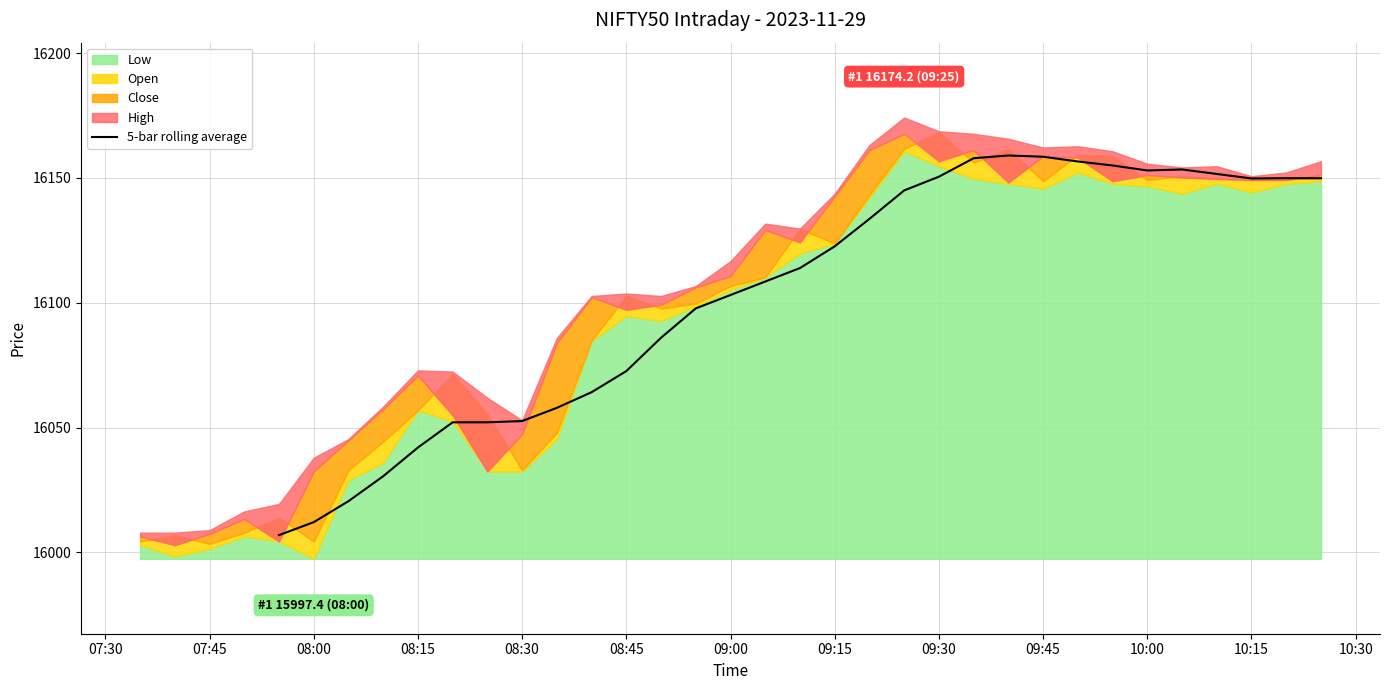

How many lines are shown in the chart?

1